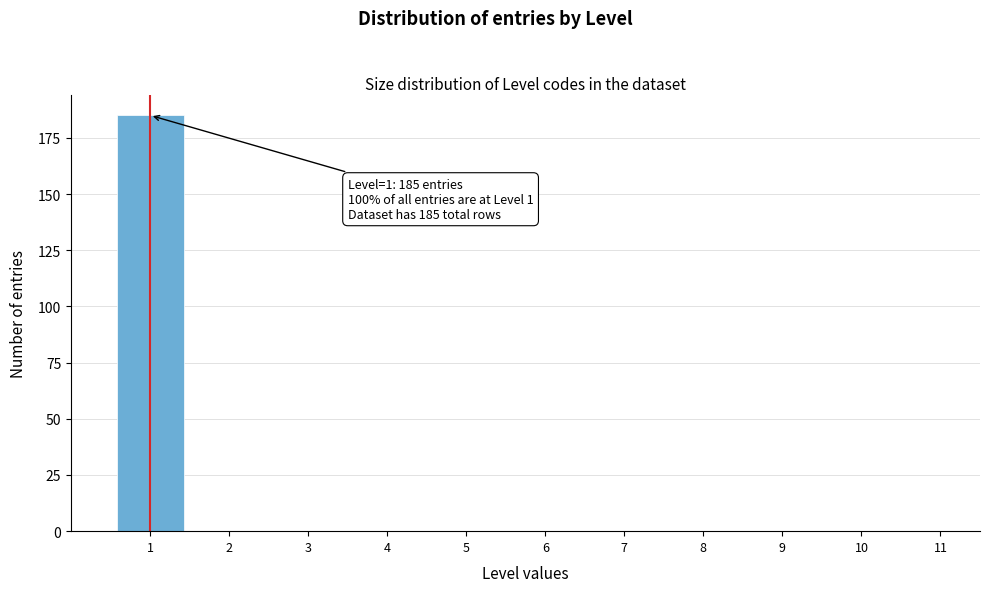

Which range on the x-axis has the tallest bar?

0.5 to 1.5